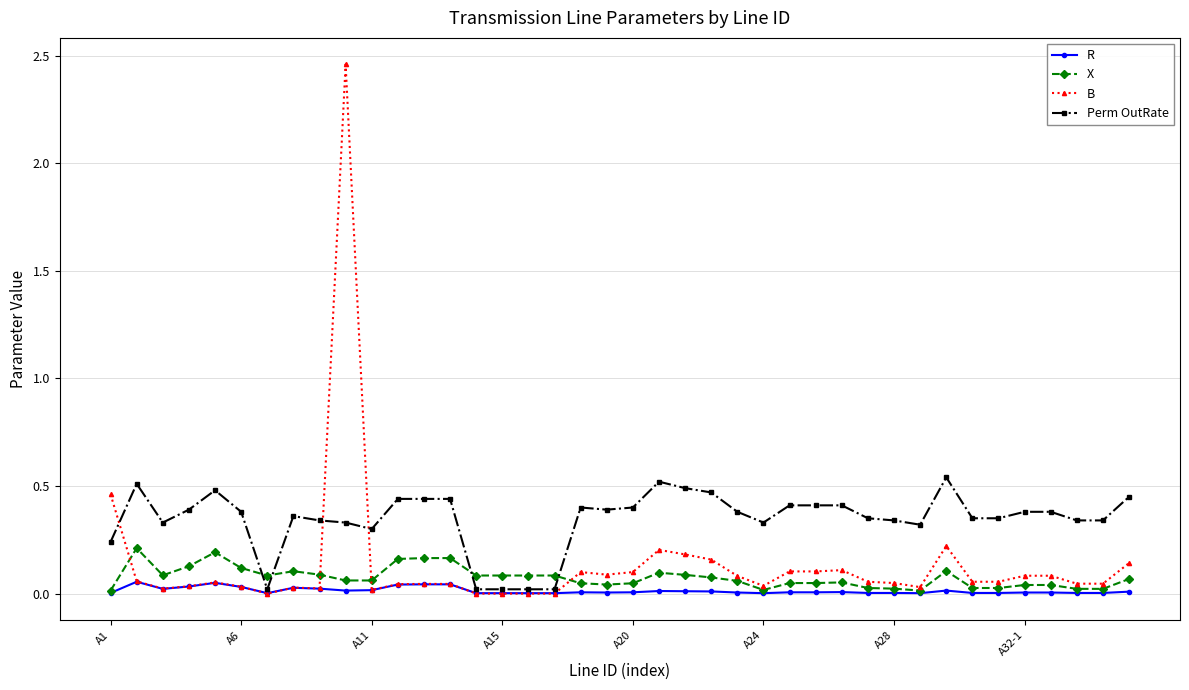

How many lines are shown in the chart?

4